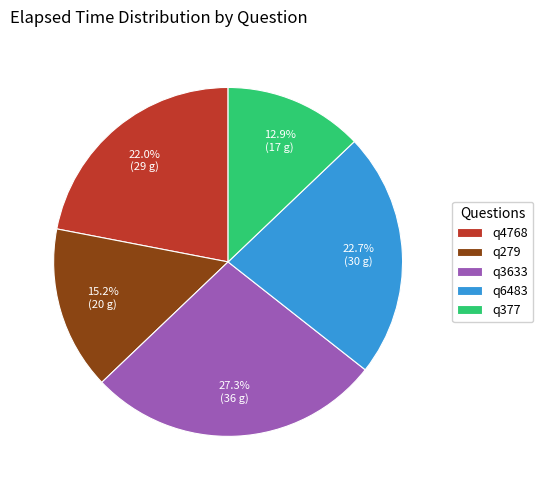

Combined, do q3633 and q377 account for over 50%?

No